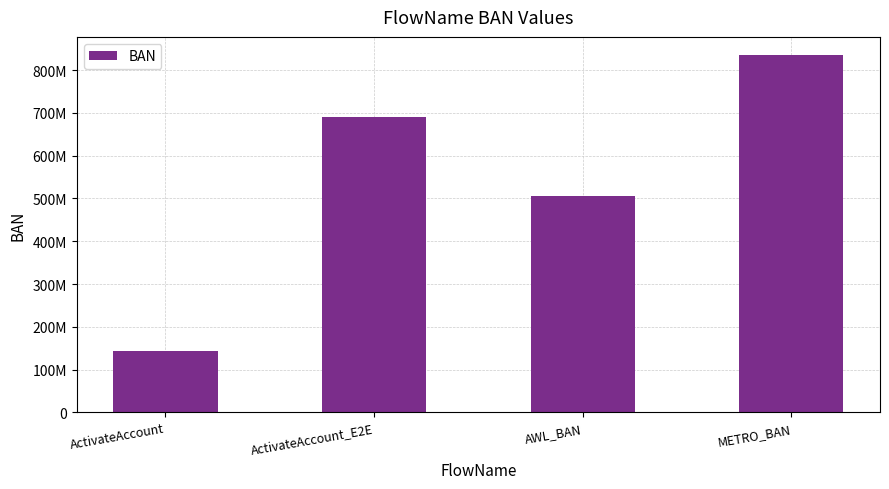

What is the label of the 3rd bar from the right?

ActivateAccount_E2E